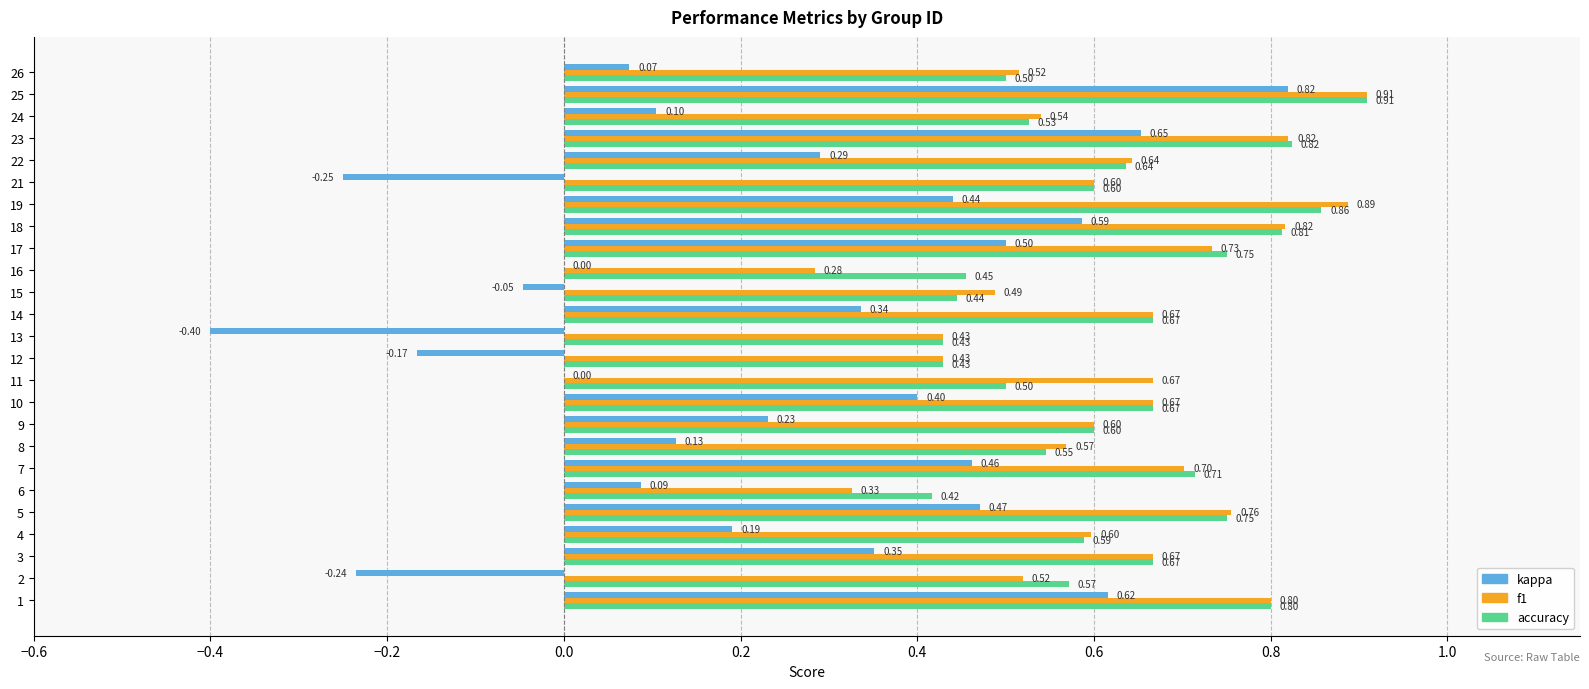

What is the sum of the f1 values at 26 and 22?

1.2